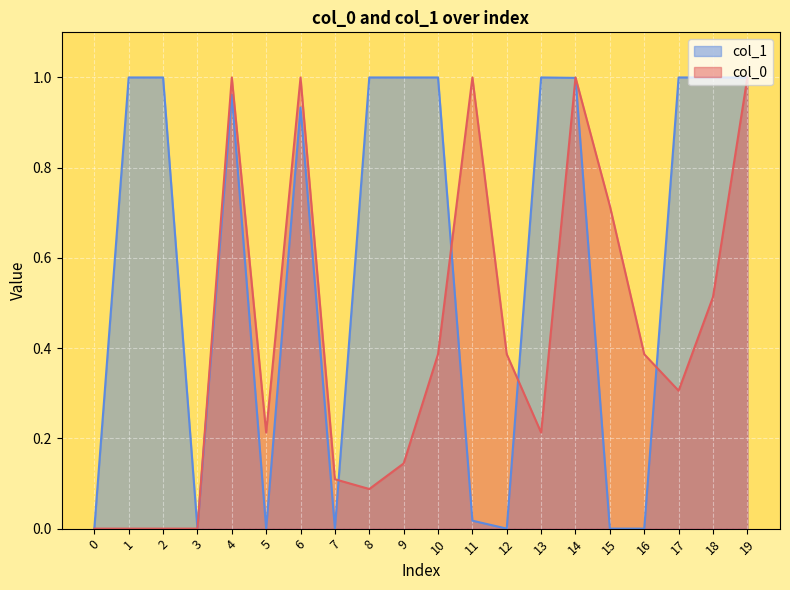

Which series has the largest range (max minus min)?

col_0